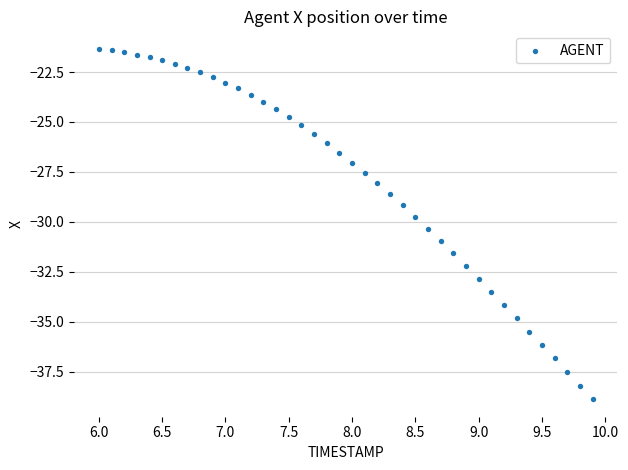

What is the range of Y values (max minus min)?

17.5